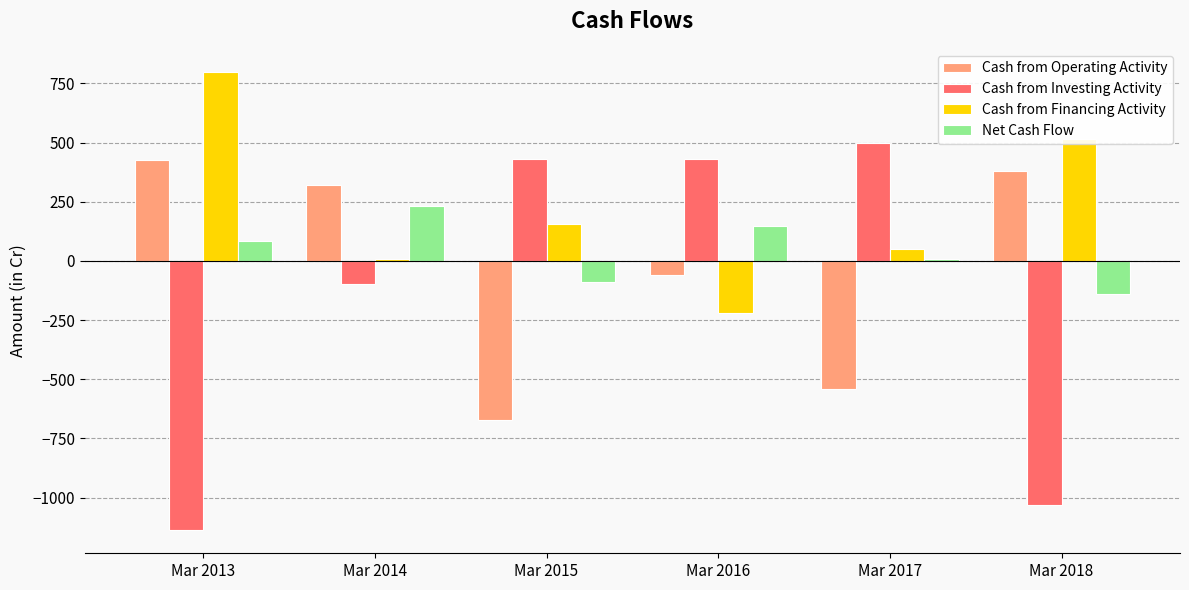

Rank the series at Mar 2016 from highest to lowest value.

Cash from Investing Activity, Net Cash Flow, Cash from Operating Activity, Cash from Financing Activity